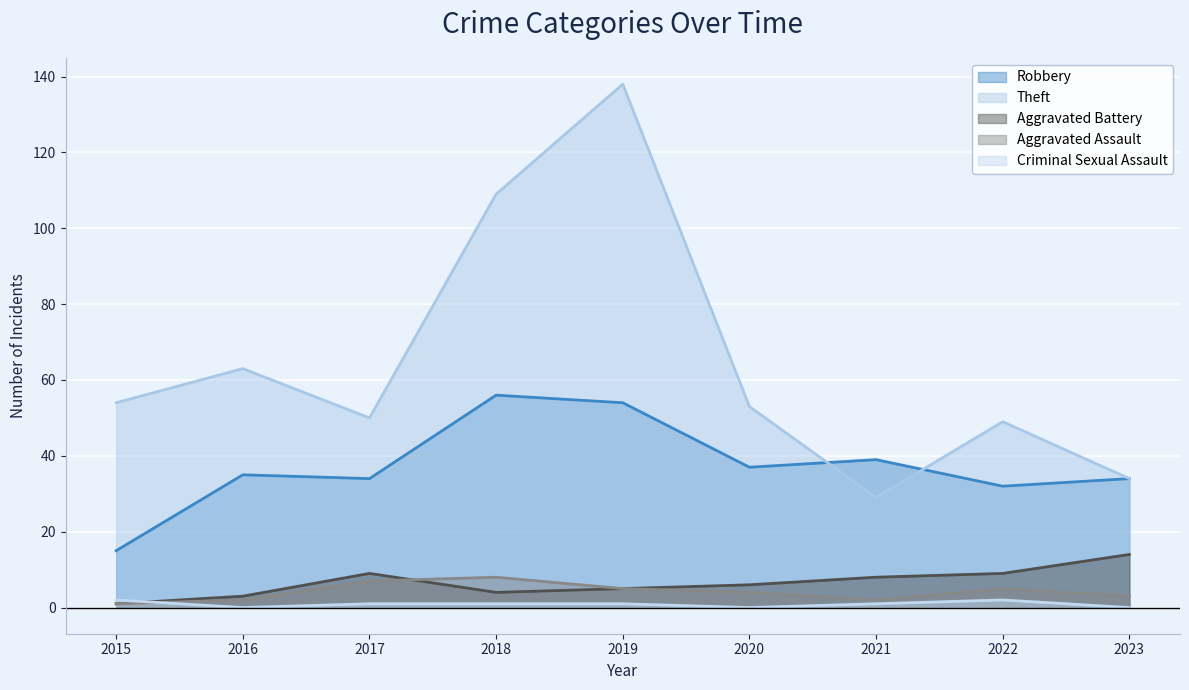

List the series in order of their peak value, highest first.

Theft, Robbery, Aggravated Battery, Aggravated Assault, Criminal Sexual Assault